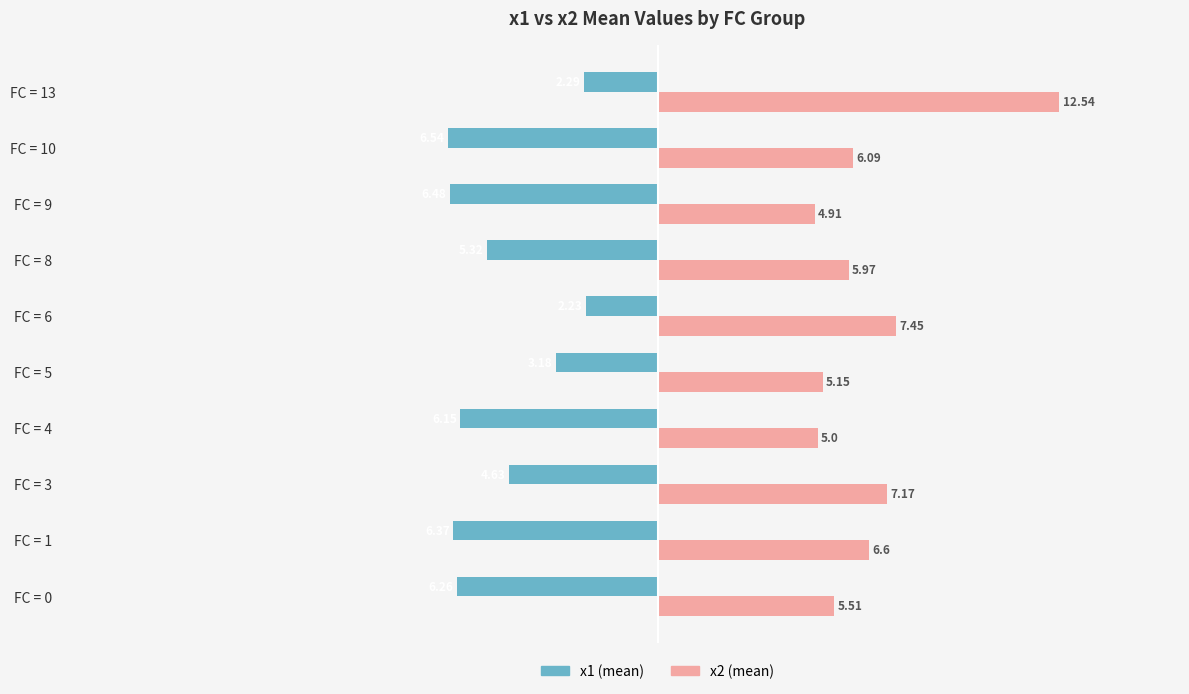

Which series has the largest total across all categories?

x2 (mean)